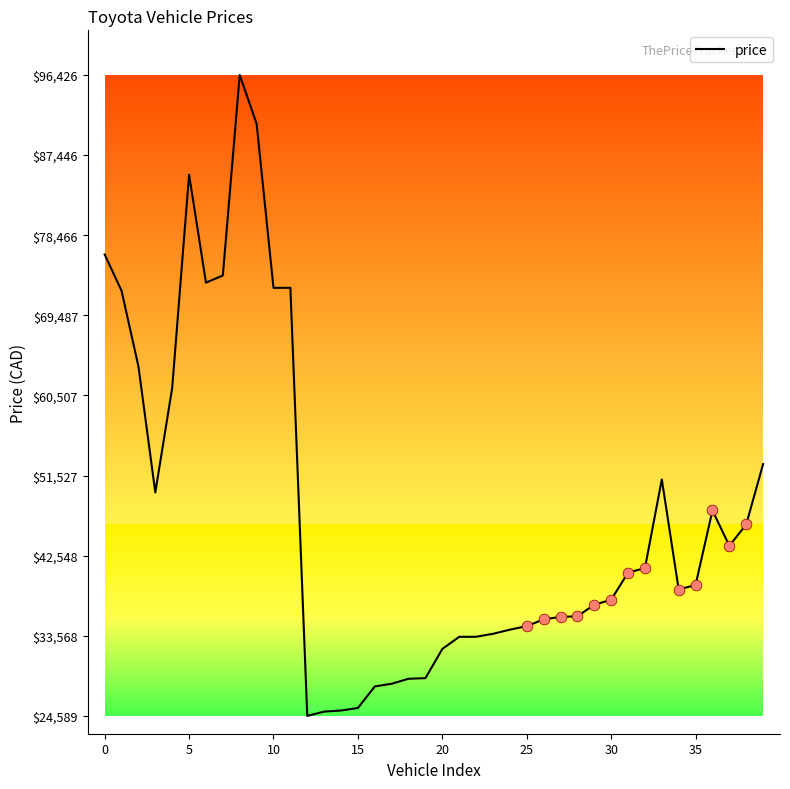

What is the smallest value displayed?

24589